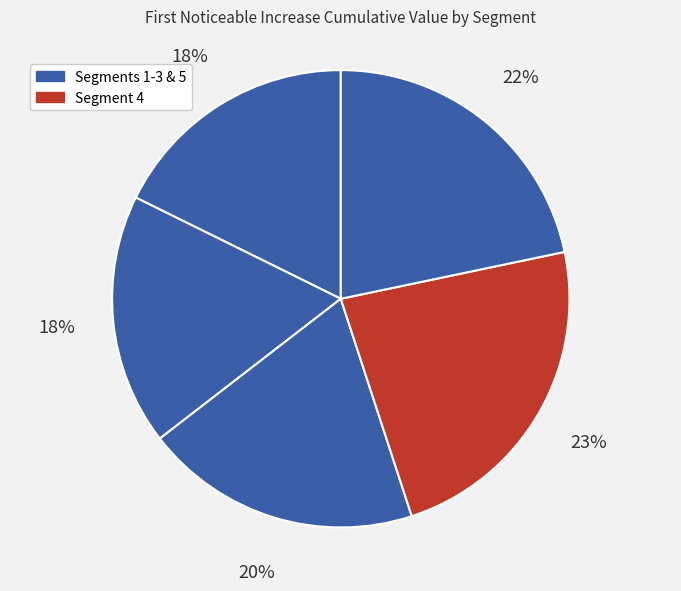

Count the number of slices in the pie.

5